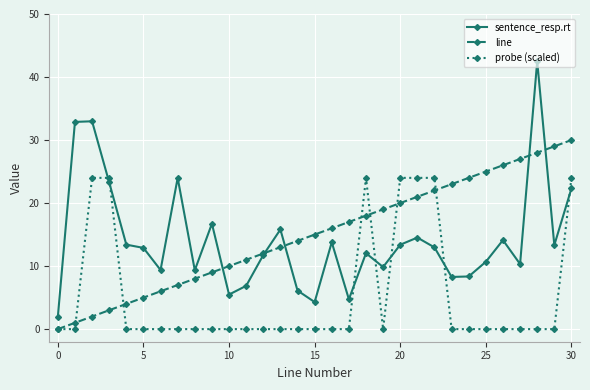

What is the maximum value shown in the chart?

42.5